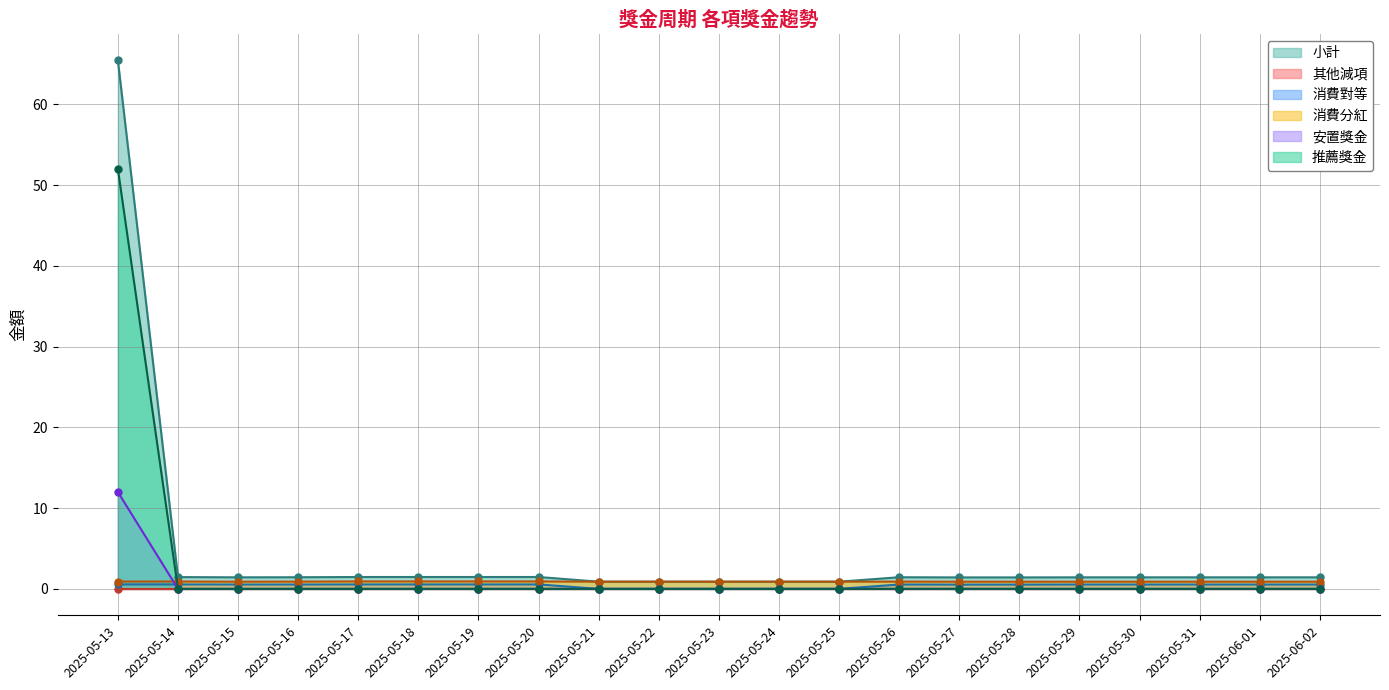

Where is 安置獎金 nearest to the value 6?

2025-05-13